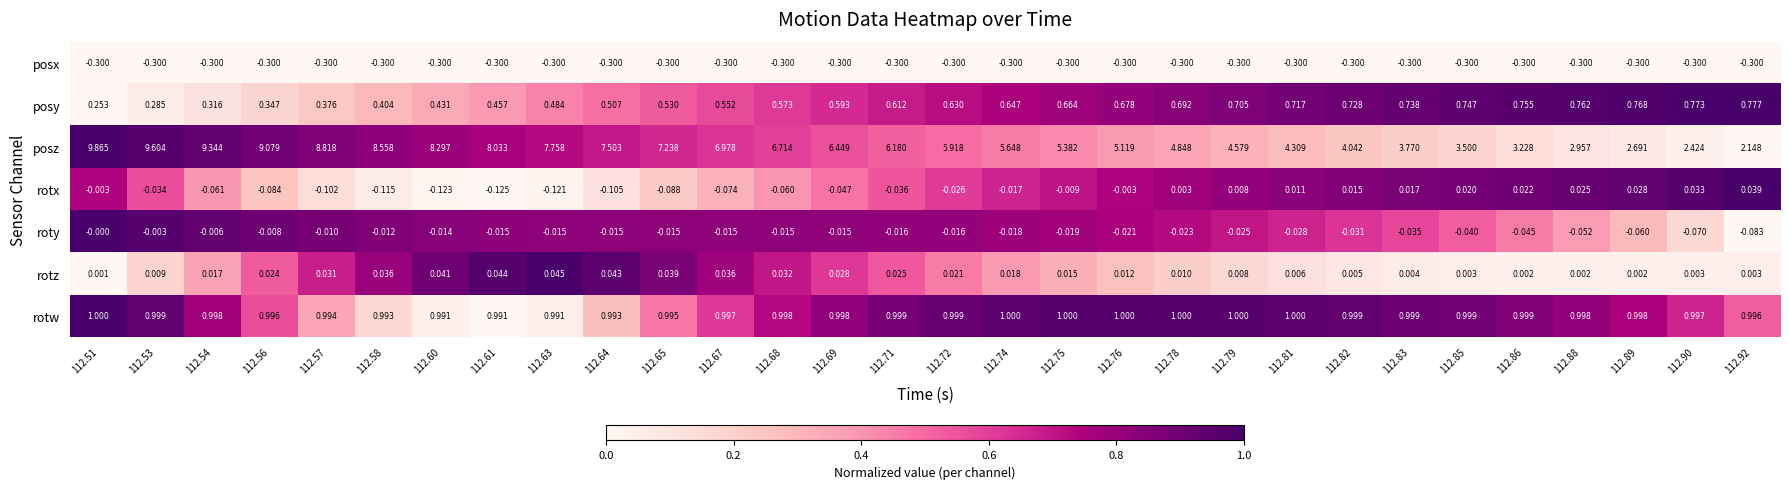

List the series in order of their peak value, highest first.

posz, rotw, posy, rotz, rotx, roty, posx